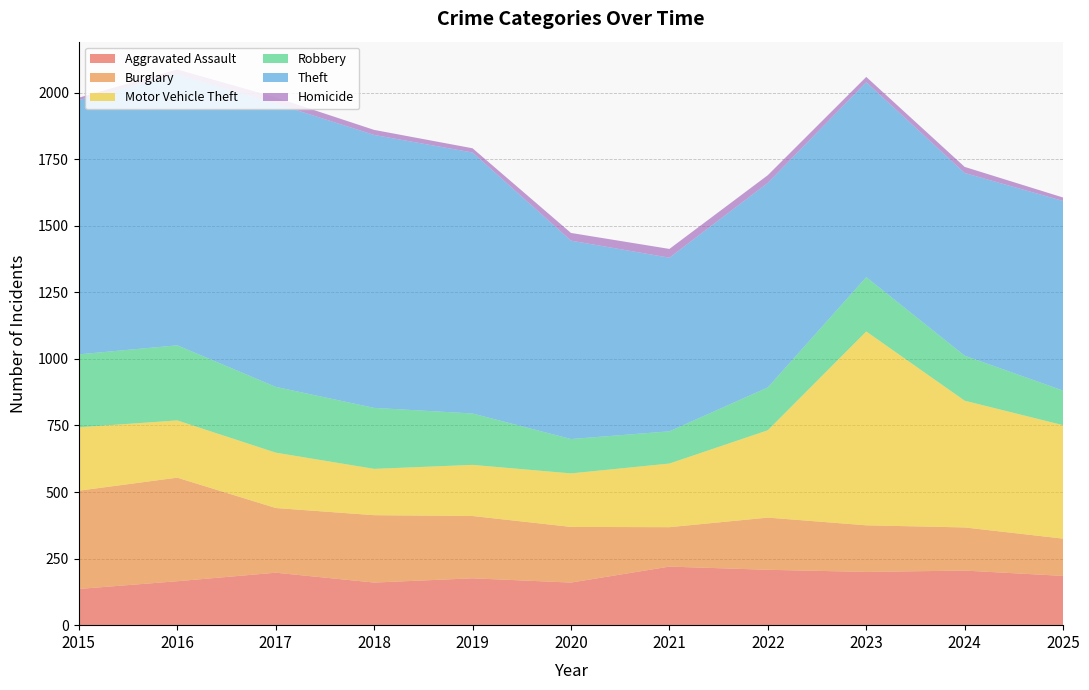

Reading right to left, transcribe all the data shown in this chart.

Aggravated Assault: 2025=185	2024=205	2023=200	2022=208	2021=220	2020=160	2019=176	2018=160	2017=197	2016=165	2015=136
Burglary: 2025=140	2024=162	2023=175	2022=196	2021=148	2020=209	2019=234	2018=253	2017=243	2016=389	2015=369
Motor Vehicle Theft: 2025=426	2024=476	2023=728	2022=328	2021=239	2020=201	2019=192	2018=174	2017=208	2016=215	2015=238
Robbery: 2025=130	2024=169	2023=204	2022=161	2021=121	2020=129	2019=193	2018=229	2017=247	2016=282	2015=274
Theft: 2025=712	2024=686	2023=732	2022=768	2021=652	2020=745	2019=980	2018=1025	2017=1064	2016=1017	2015=955
Homicide: 2025=13	2024=23	2023=20	2022=29	2021=33	2020=29	2019=16	2018=19	2017=23	2016=19	2015=9